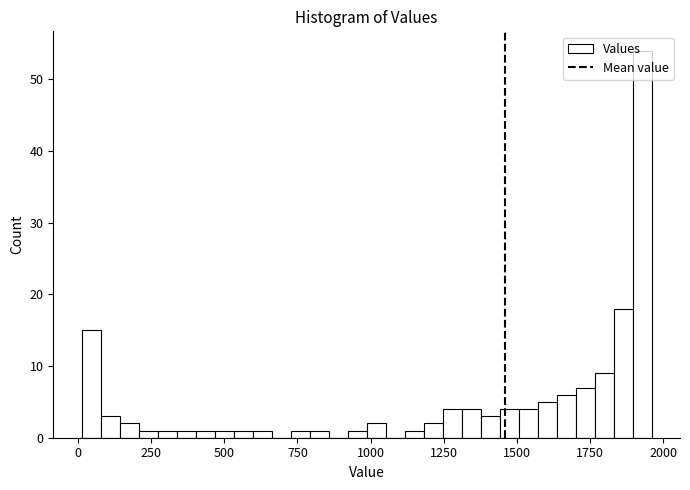

Read against the x-axis, roughly where is the centre of the tallest bar?

1950